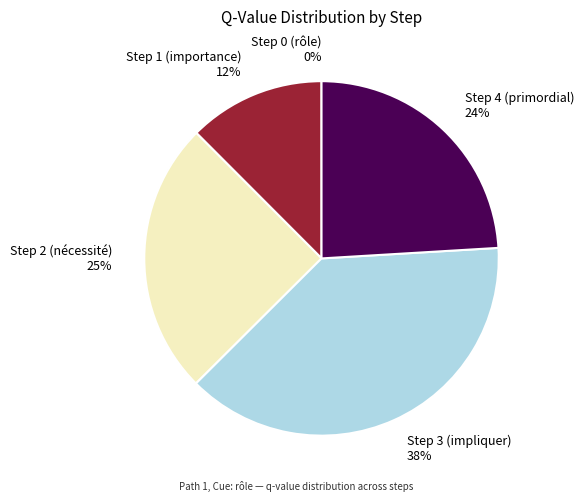

What is the change in value from Step 3 (impliquer) to Step 4 (primordial)?

-0.5